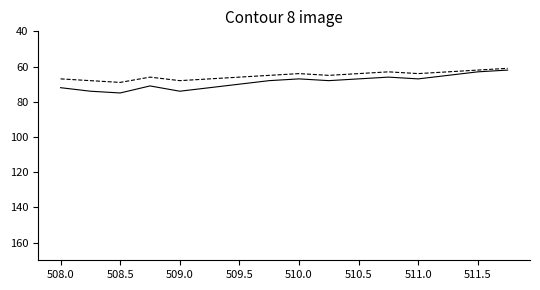

What is the greatest value displayed?

75